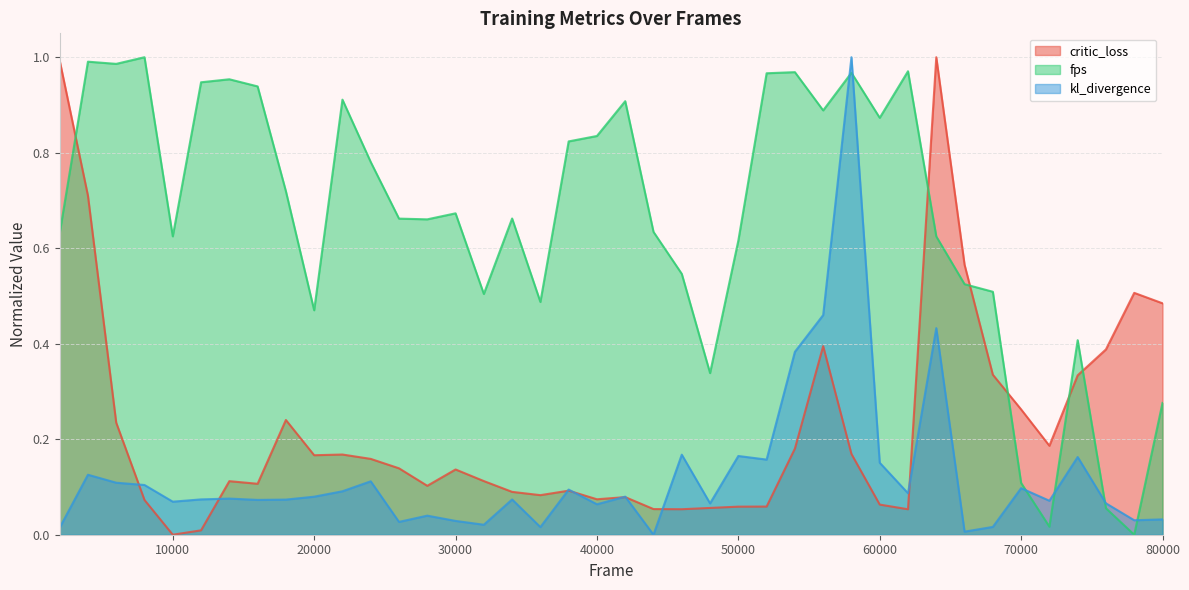

The value of critic_loss at 74000 is 0.1. True or false?

False